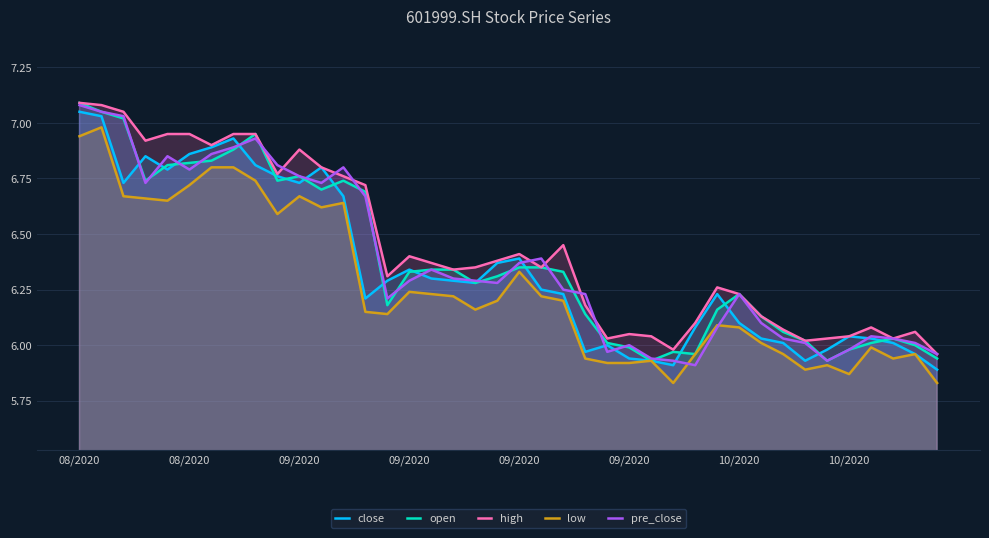

What is the difference between the maximum and second lowest values in the high series?

1.1